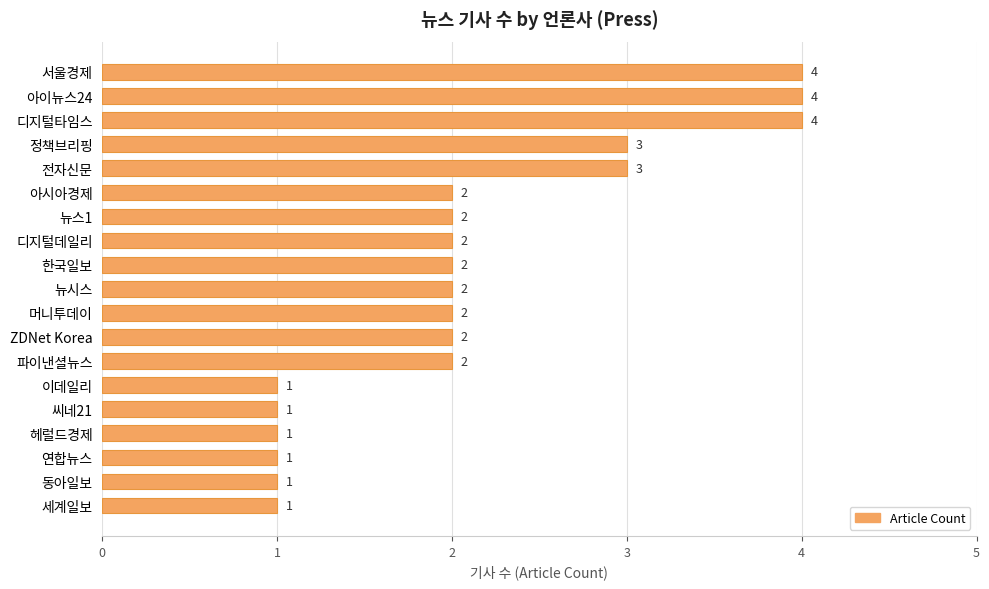

Reading top to bottom, list all the values displayed in this chart.

4	4	4	3	3	2	2	2	2	2	2	2	2	1	1	1	1	1	1